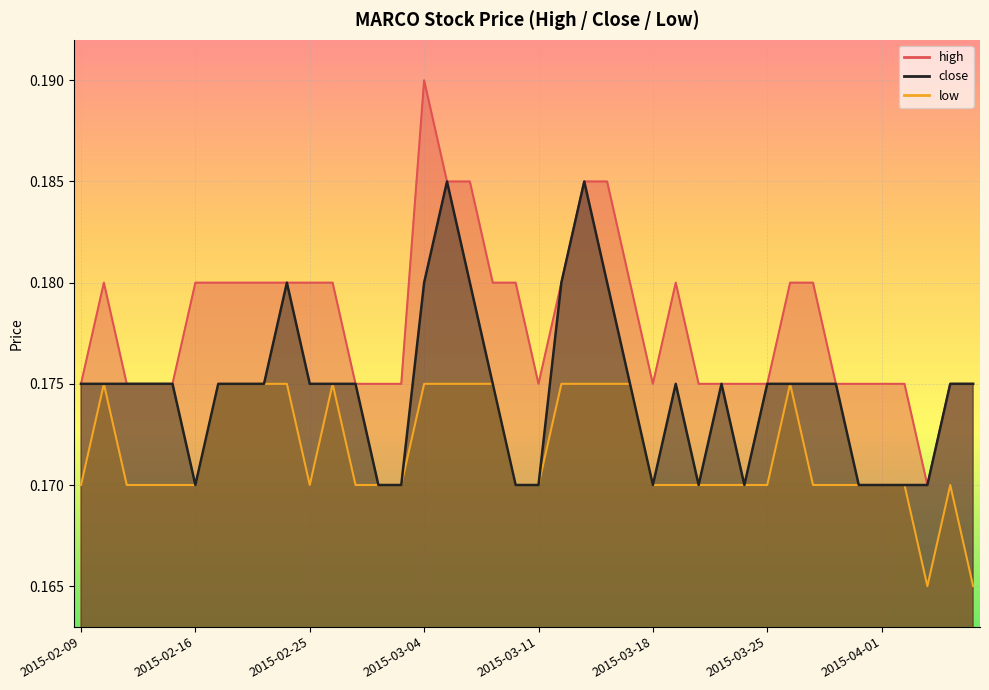

What is the sum of the low values at 2015-03-25 and 2015-02-10?

0.3